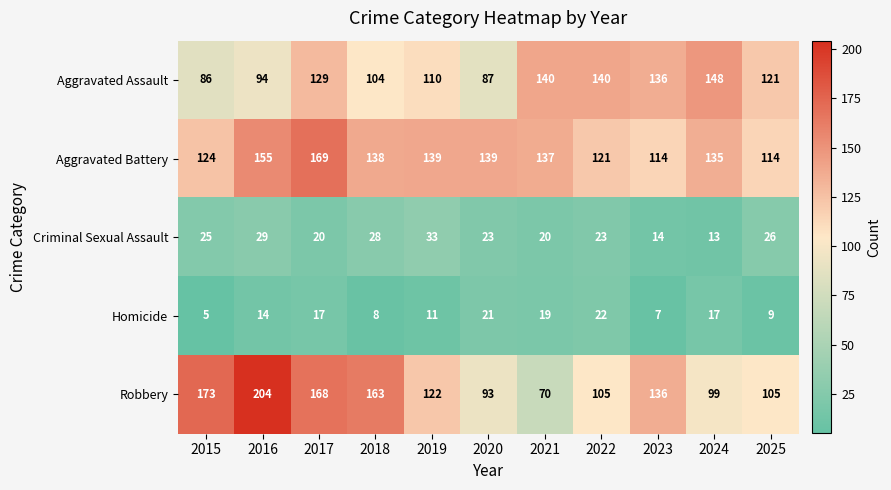

At how many categories does at least one series exceed 158?

4